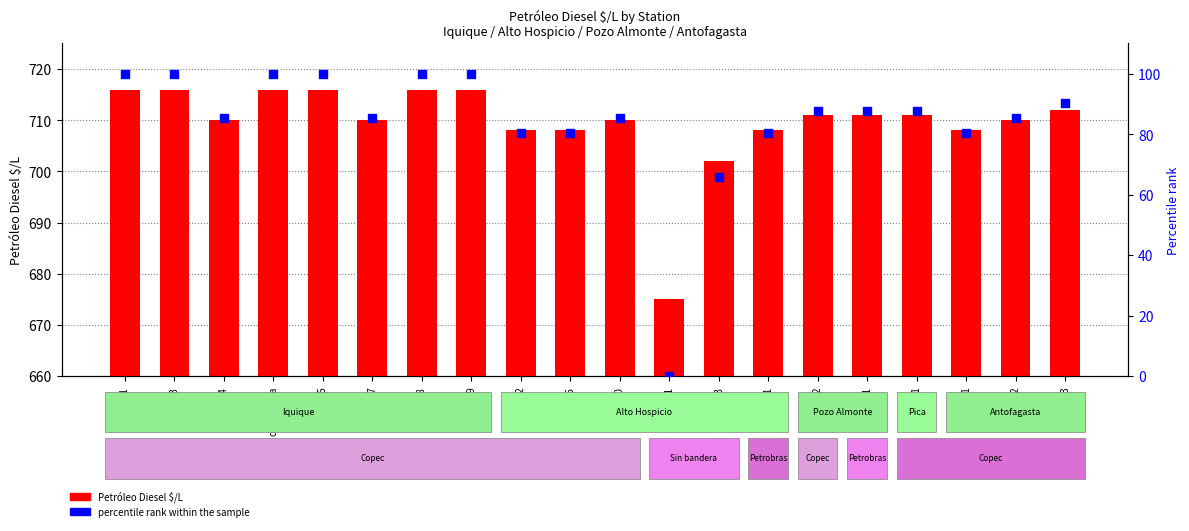

Which series contains the highest Y value?

Petróleo Diesel $/L